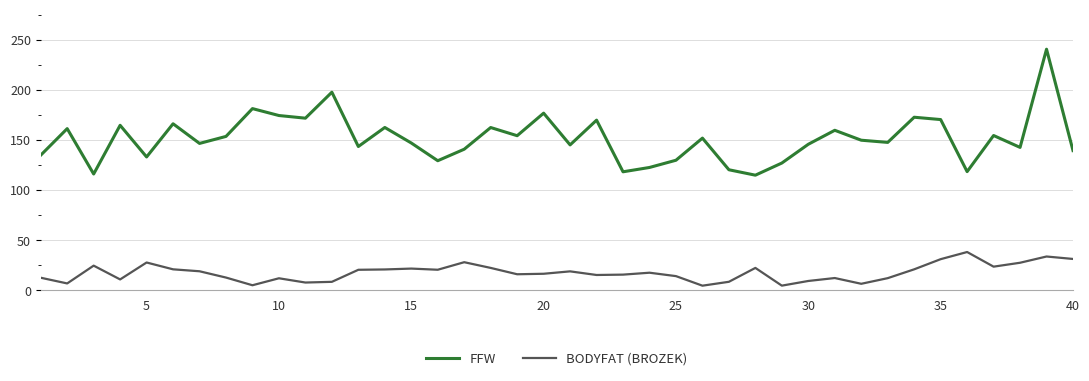

Which series has the widest spread of values?

FFW